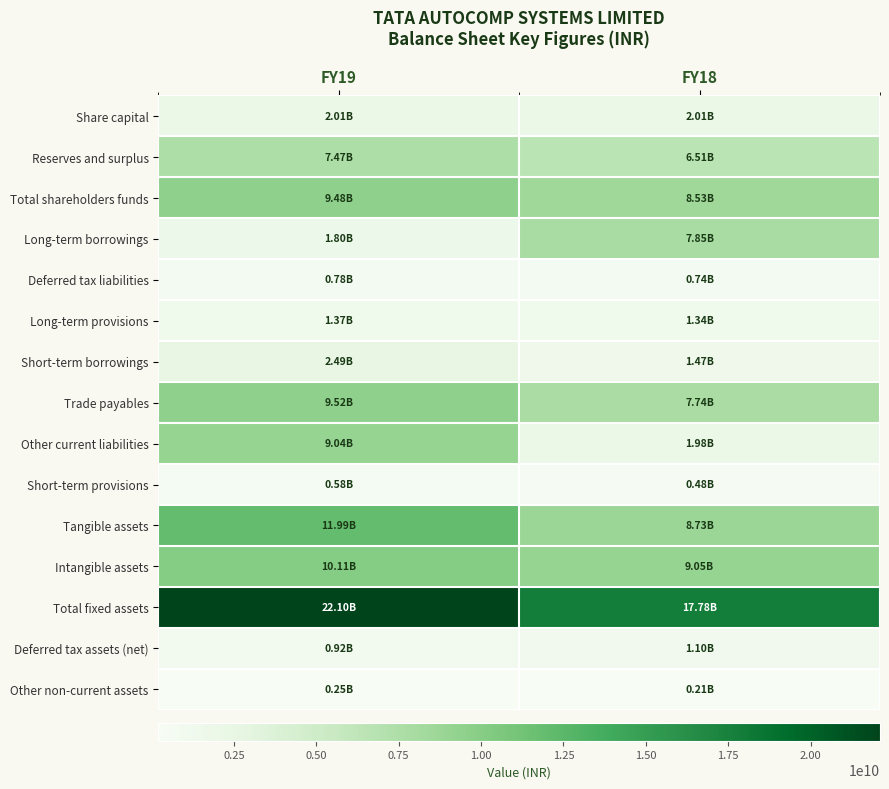

Reading left to right, extract all data points from this chart.

Share capital: FY19=2012814000	FY18=2012814000
Reserves and surplus: FY19=7469520000	FY18=6514159000
Total shareholders funds: FY19=9482334000	FY18=8526973000
Long-term borrowings: FY19=1802741000	FY18=7845712000
Deferred tax liabilities: FY19=775547000	FY18=740289000
Long-term provisions: FY19=1365792000	FY18=1339147000
Short-term borrowings: FY19=2488666000	FY18=1471406000
Trade payables: FY19=9516638000	FY18=7743004000
Other current liabilities: FY19=9035138000	FY18=1984758000
Short-term provisions: FY19=584802000	FY18=475952000
Tangible assets: FY19=11991206000	FY18=8732259000
Intangible assets: FY19=10110752000	FY18=9046291000
Total fixed assets: FY19=22101958000	FY18=17778550000
Deferred tax assets (net): FY19=922676000	FY18=1102127000
Other non-current assets: FY19=253081000	FY18=210423000